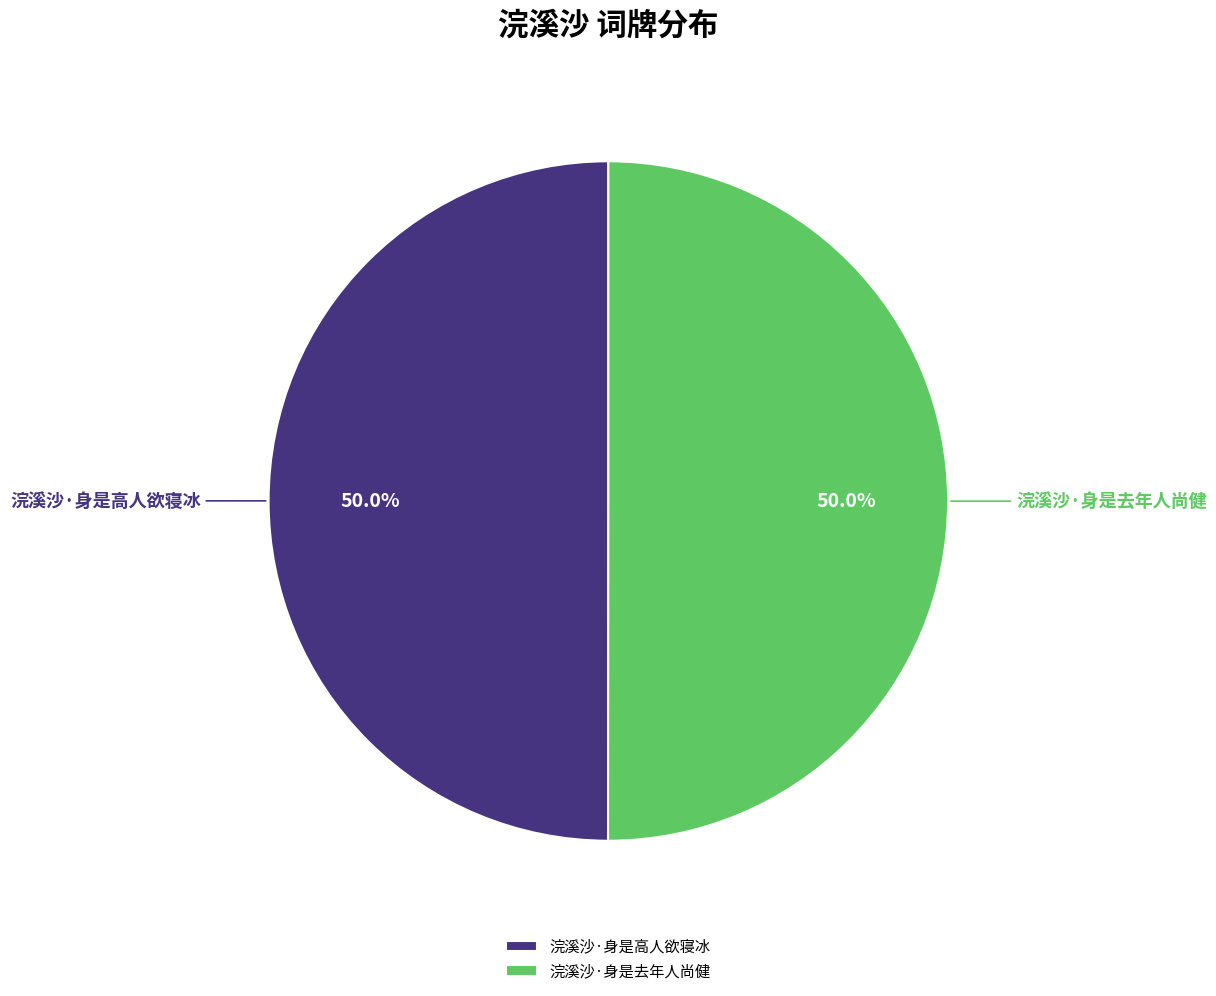

Is it true that 浣溪沙·身是去年人尚健 is 44% of the pie?

False